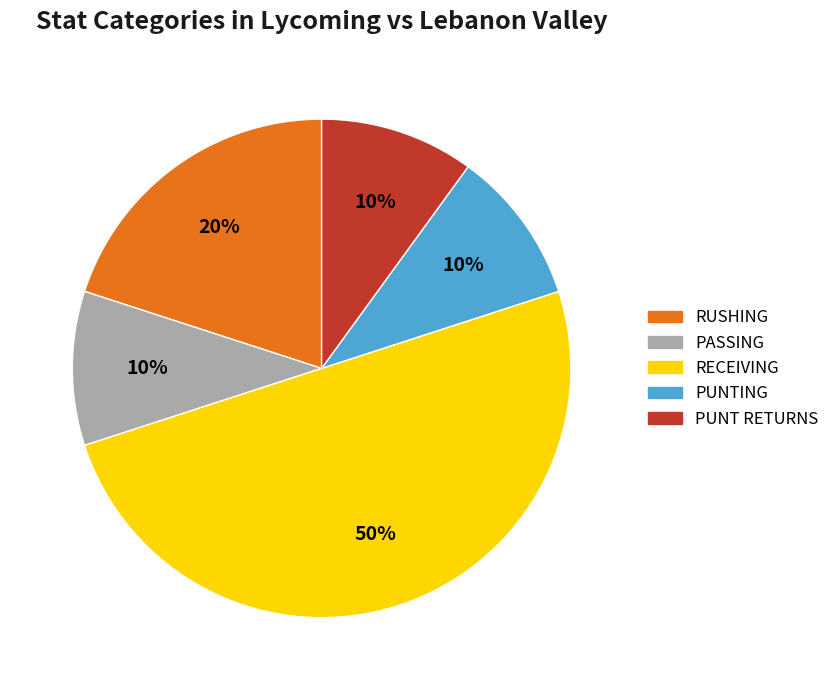

Is the sum of PUNT RETURNS and RUSHING greater than half?

No